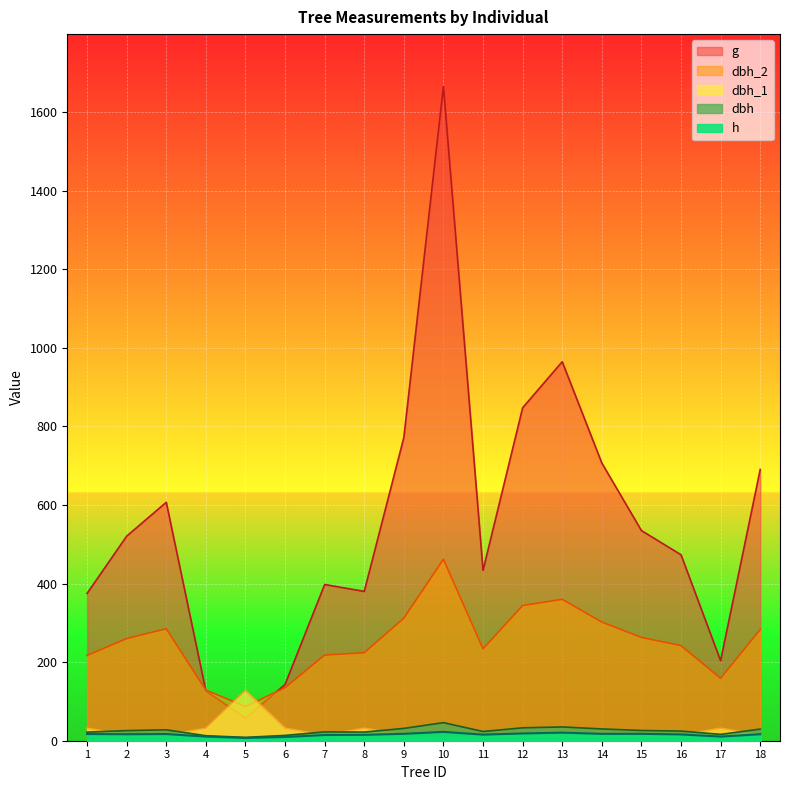

How many lines are shown in the chart?

5